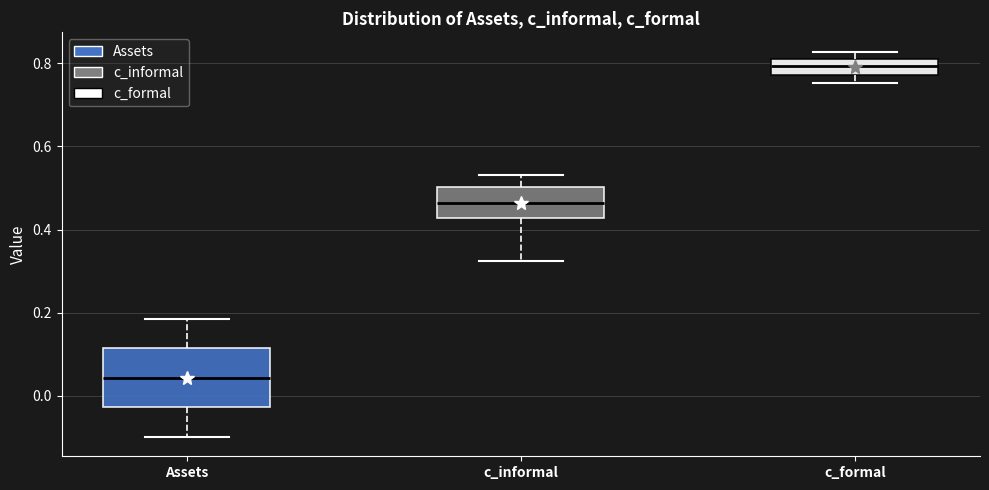

Comparing the boxes themselves (not the whiskers), which one is the tallest?

Assets